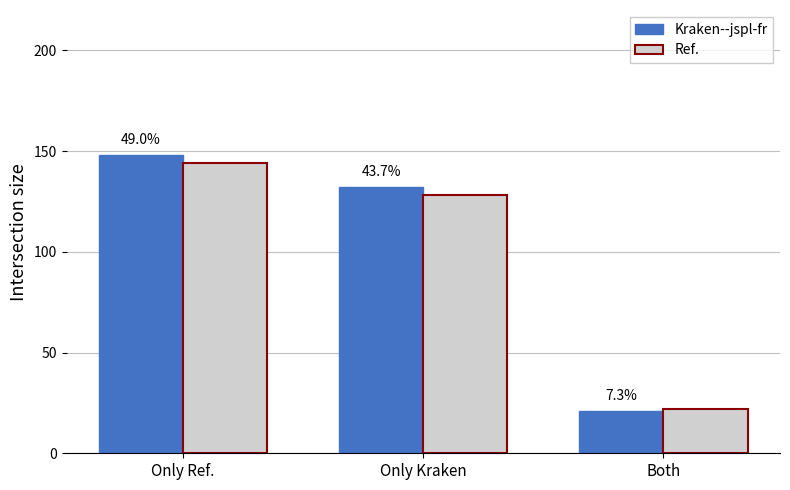

List the series in order of their peak value, lowest first.

Ref., Kraken--jspl-fr